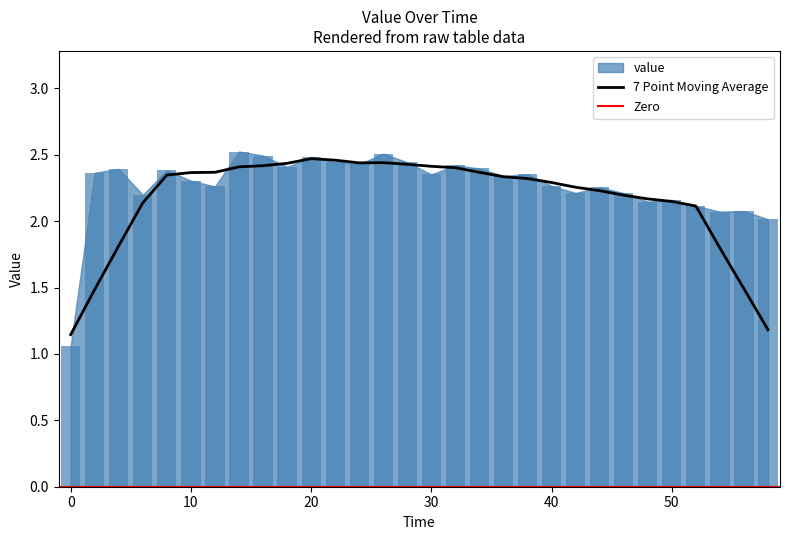

What is the difference between the maximum and minimum values?

1.5